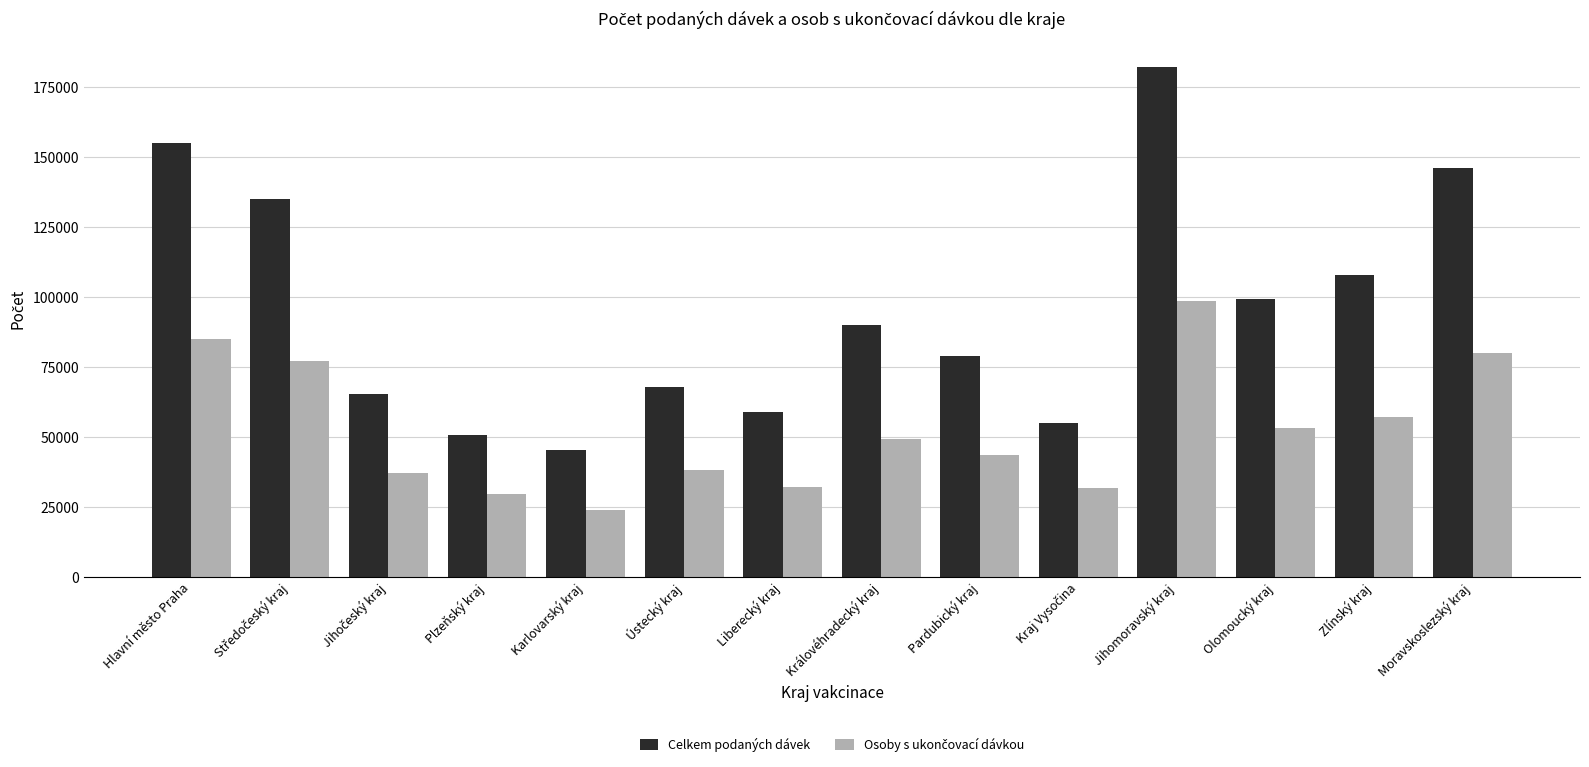

What is the average value of the Celkem podaných dávek series?

95430